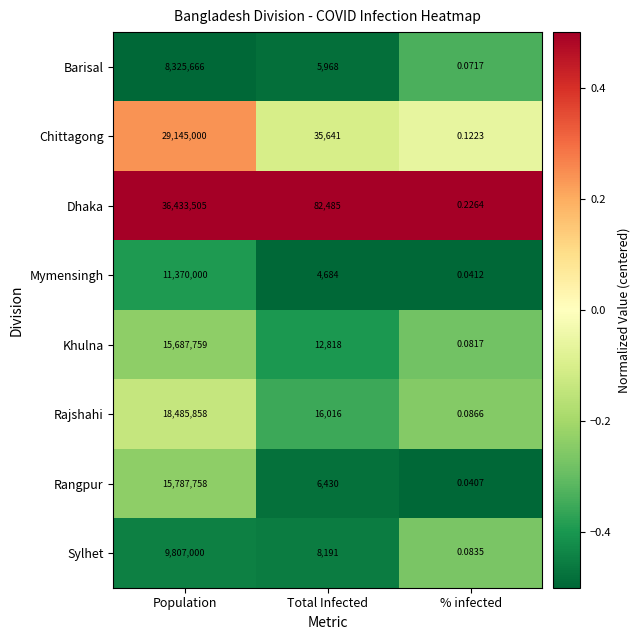

Which category has the highest value across all series?

Population